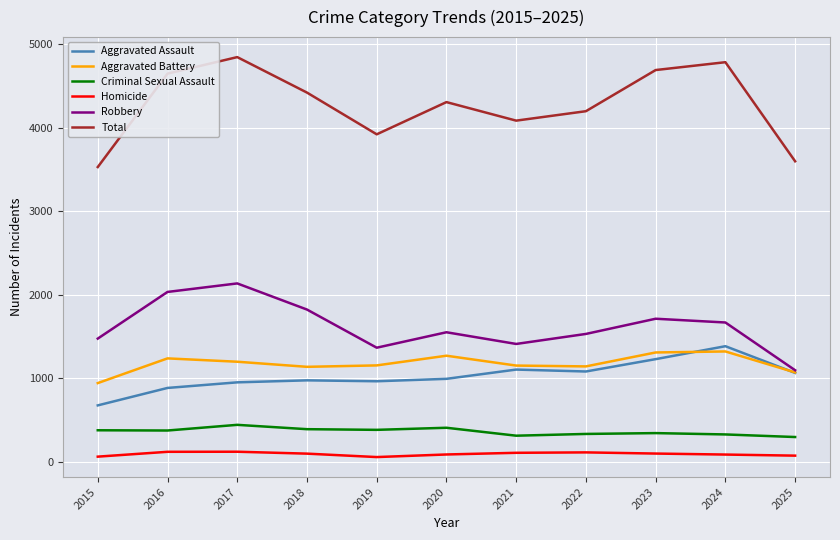

Which series has the largest range (max minus min)?

Total